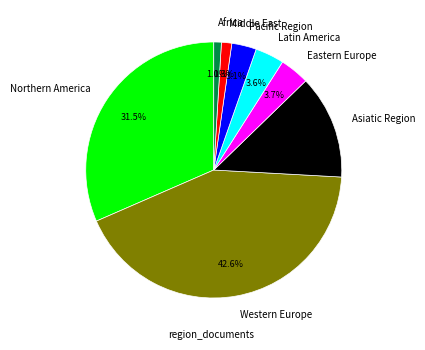

The Northern America slice represents 1% of the pie. True or false?

False